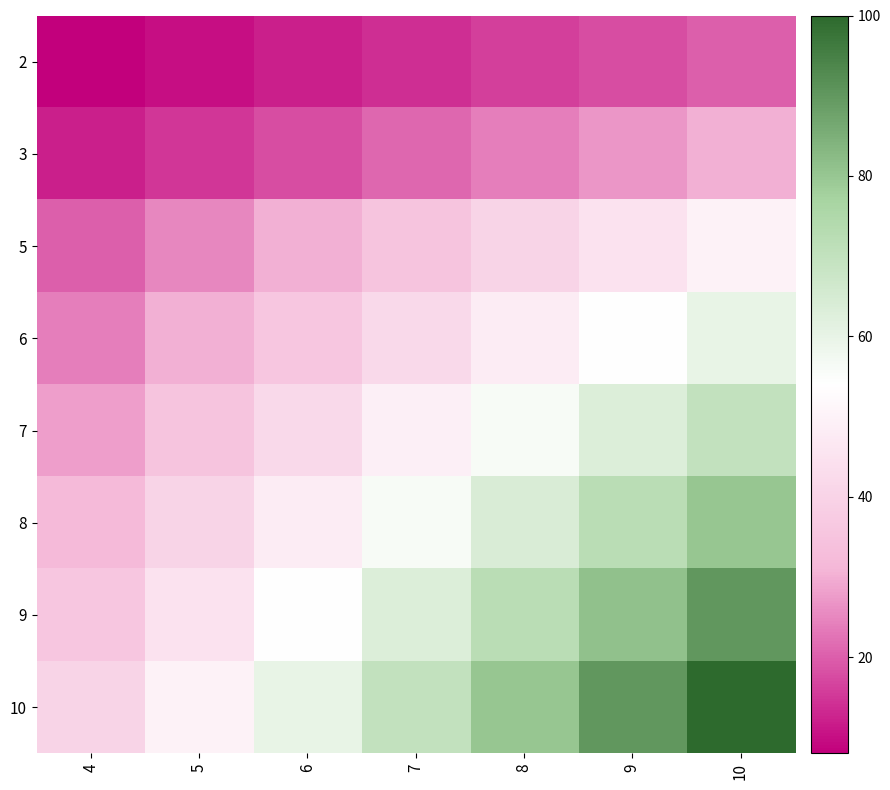

What is the spread (max minus min) of values at 10?

80